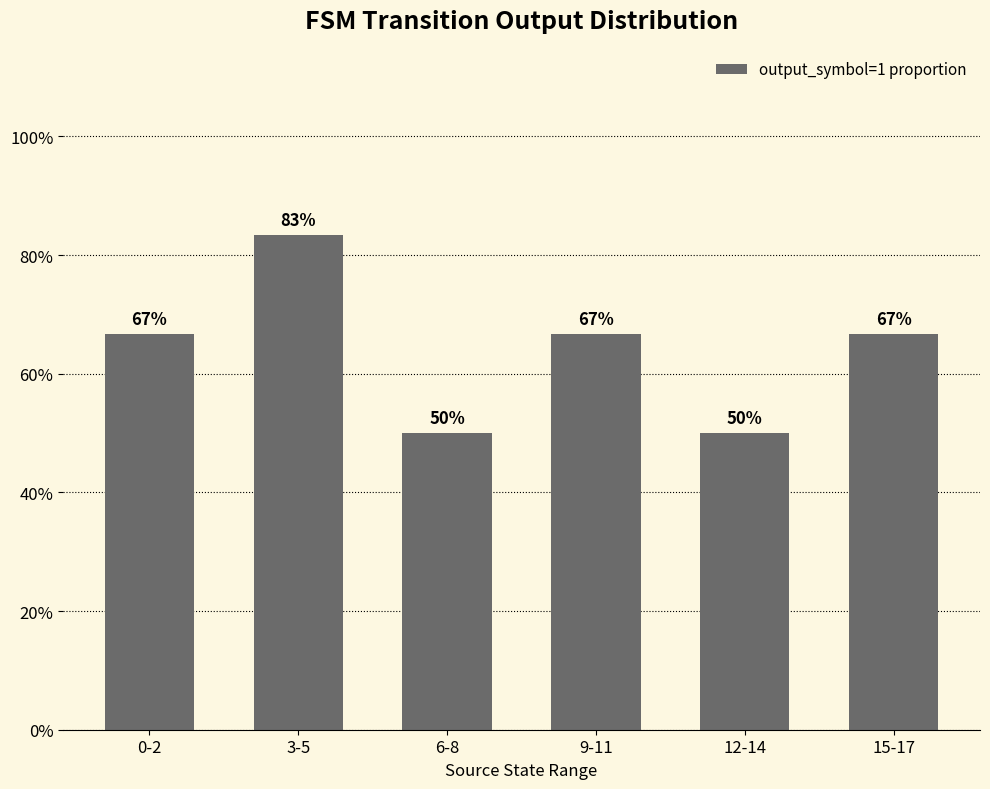

Does the chart contain stacked bars?

No